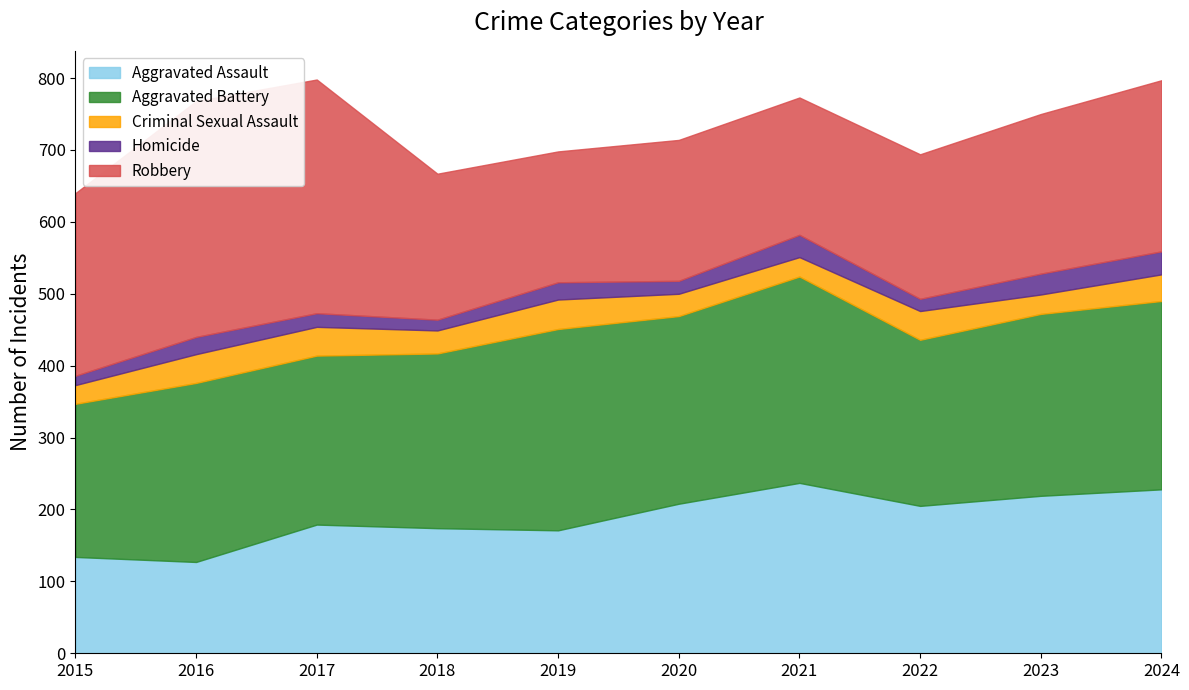

Where is Aggravated Battery nearest to the value 250?

2016